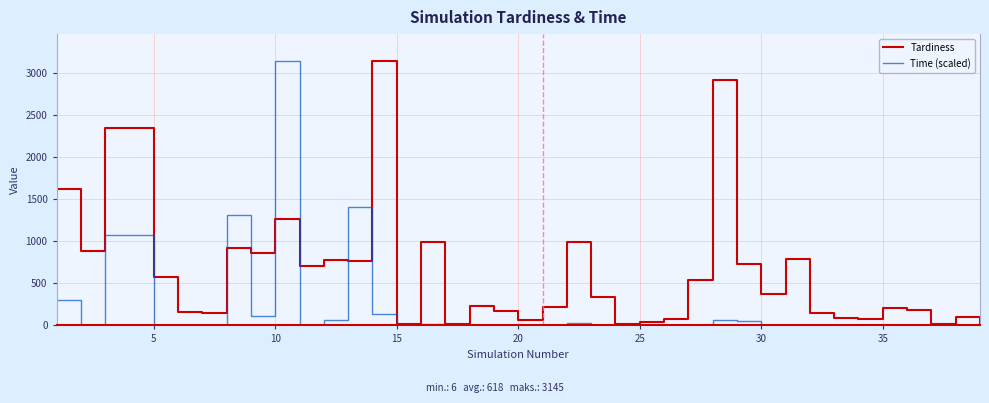

Which series has the largest total across all categories?

Tardiness